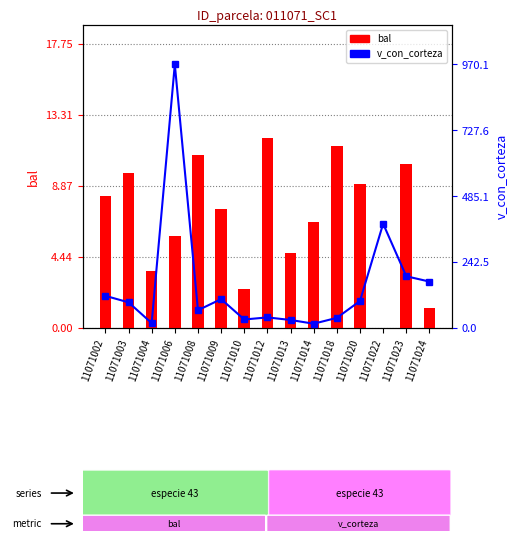

What is the approximate value of bal at 11071013?

4.7